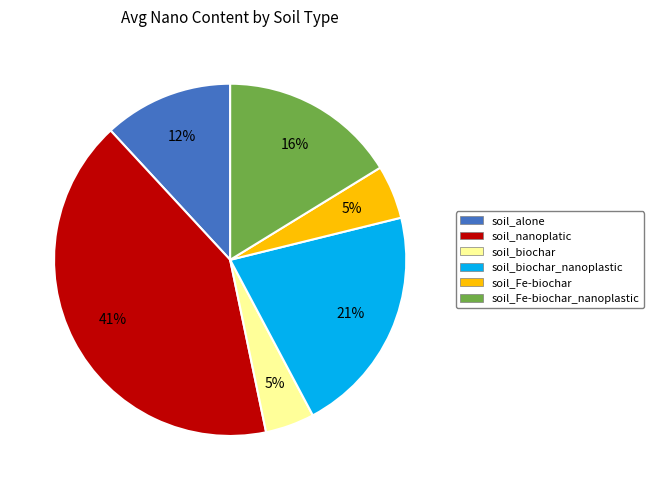

To the nearest percent, what portion does soil_Fe-biochar_nanoplastic represent?

16%